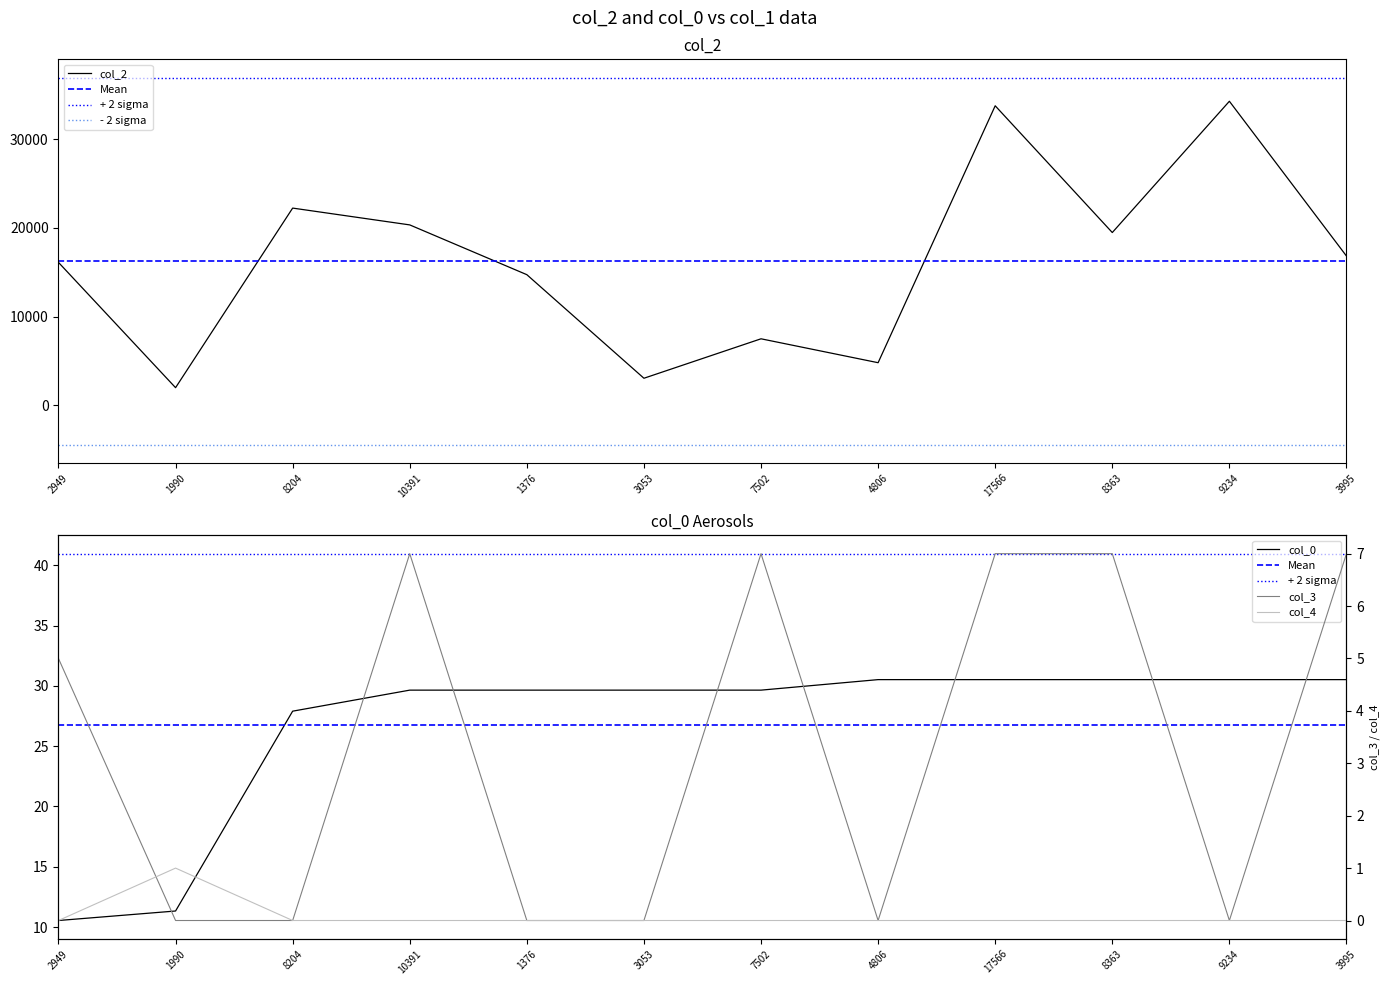

How many values in the col_4 series exceed 0?

1